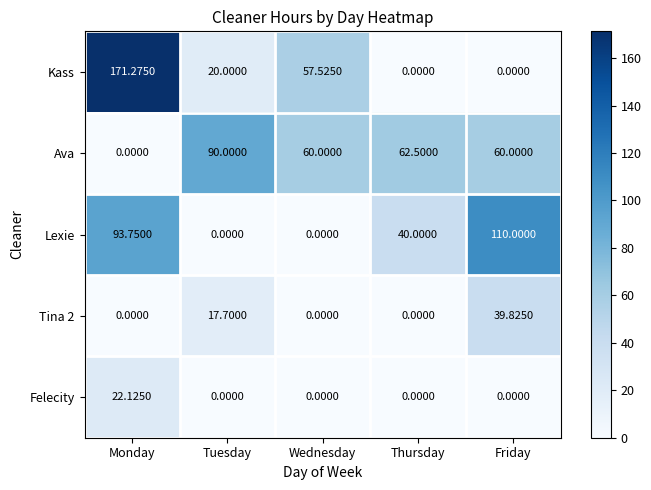

Which label corresponds to the largest value in the chart?

Monday